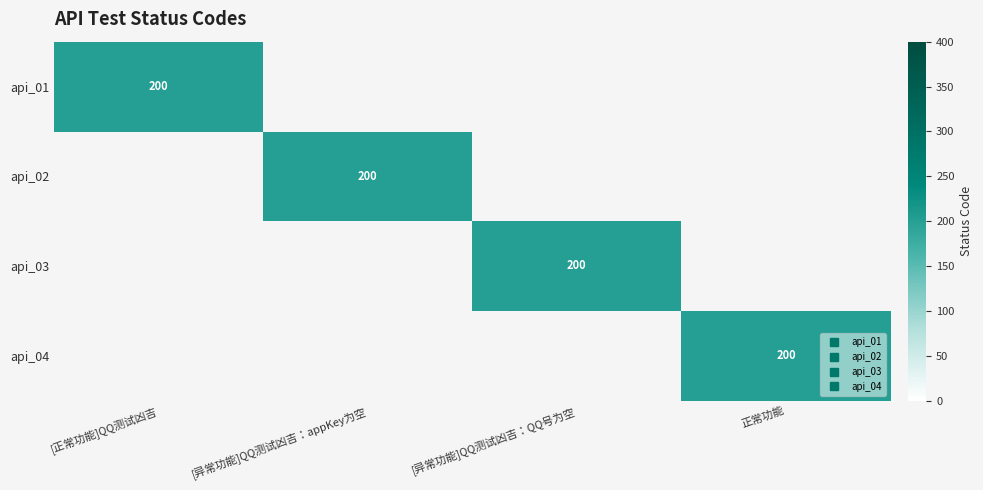

Between [正常功能]QQ测试凶吉 and [异常功能]QQ测试凶吉：appKey为空, which is larger?

[正常功能]QQ测试凶吉